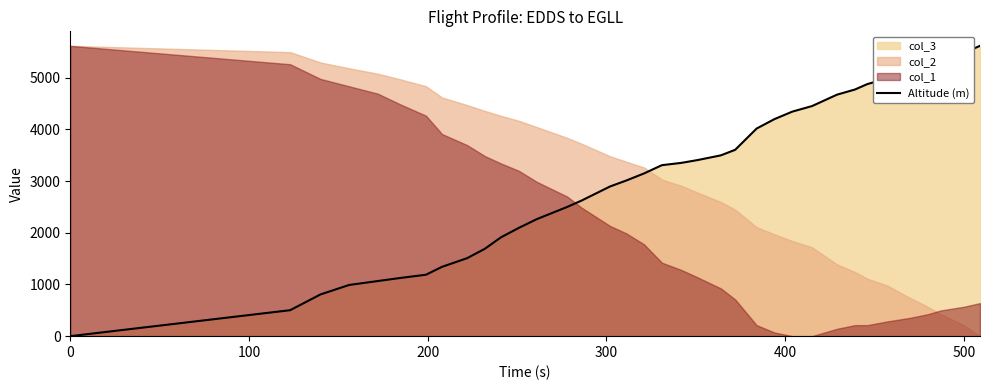

The Altitude (m) series shows 3184 at 500. True or false?

False